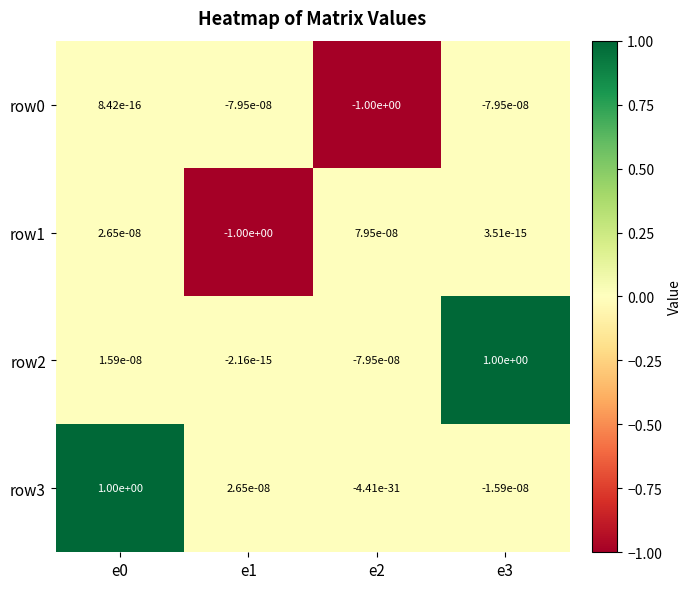

The row0 series shows -0.0 at e1. True or false?

True